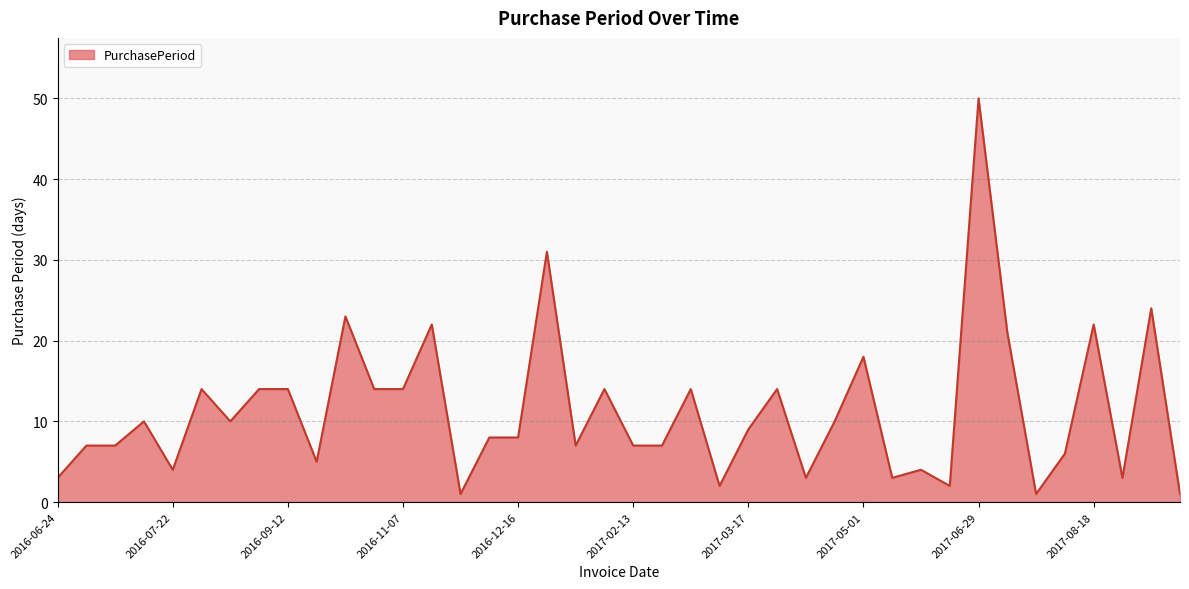

What is the maximum value shown in the chart?

50